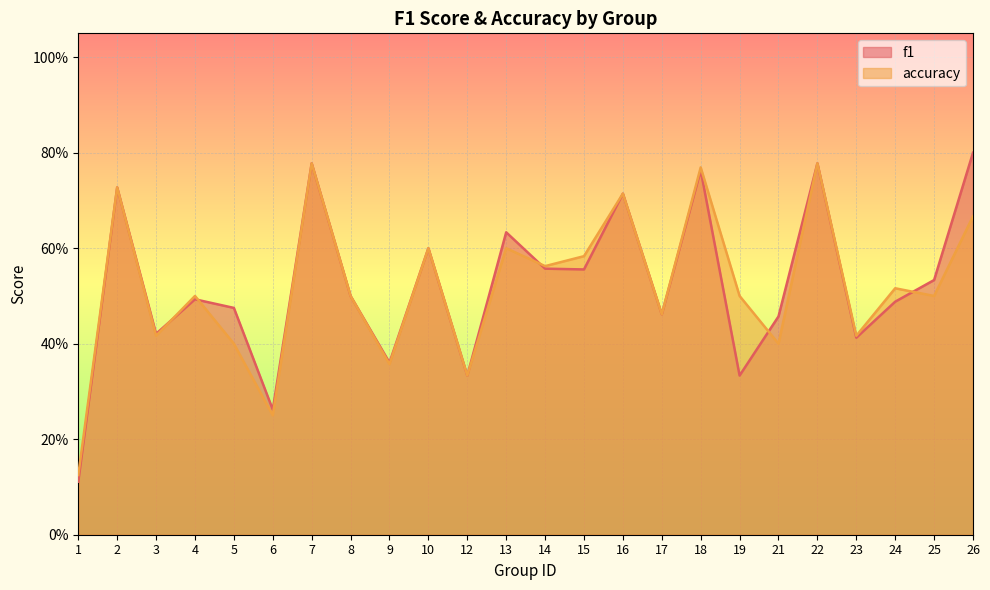

List the series in order of their peak value, highest first.

f1, accuracy